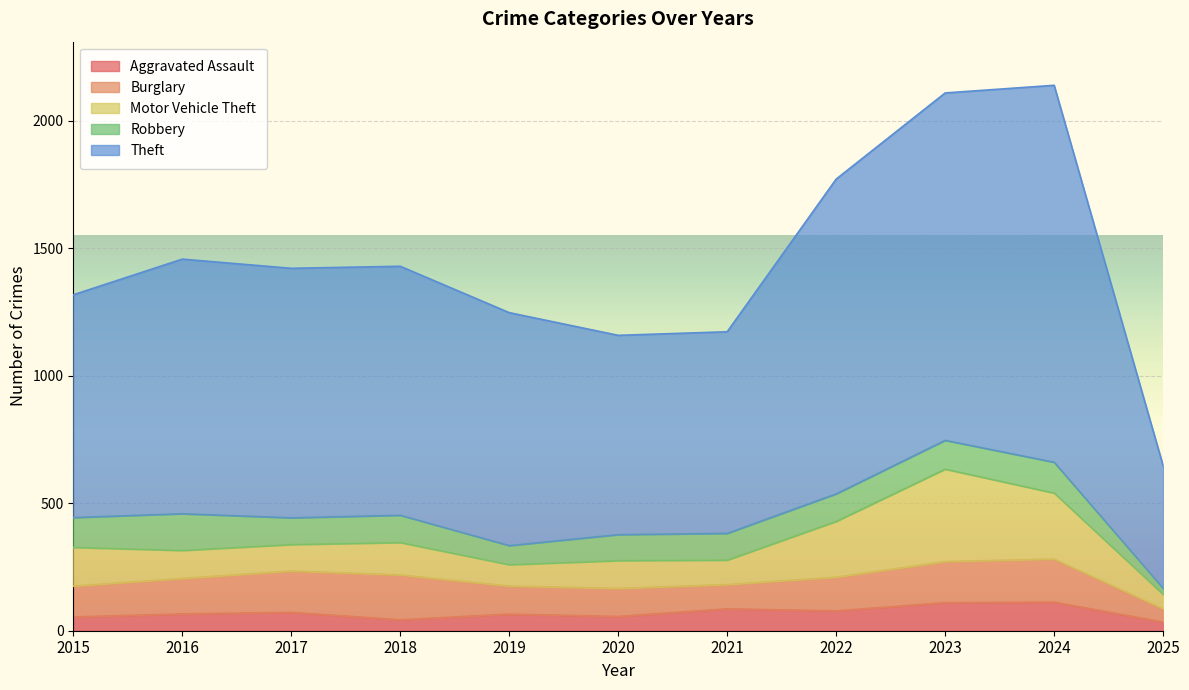

How many interior local peaks does the Theft series have?

2